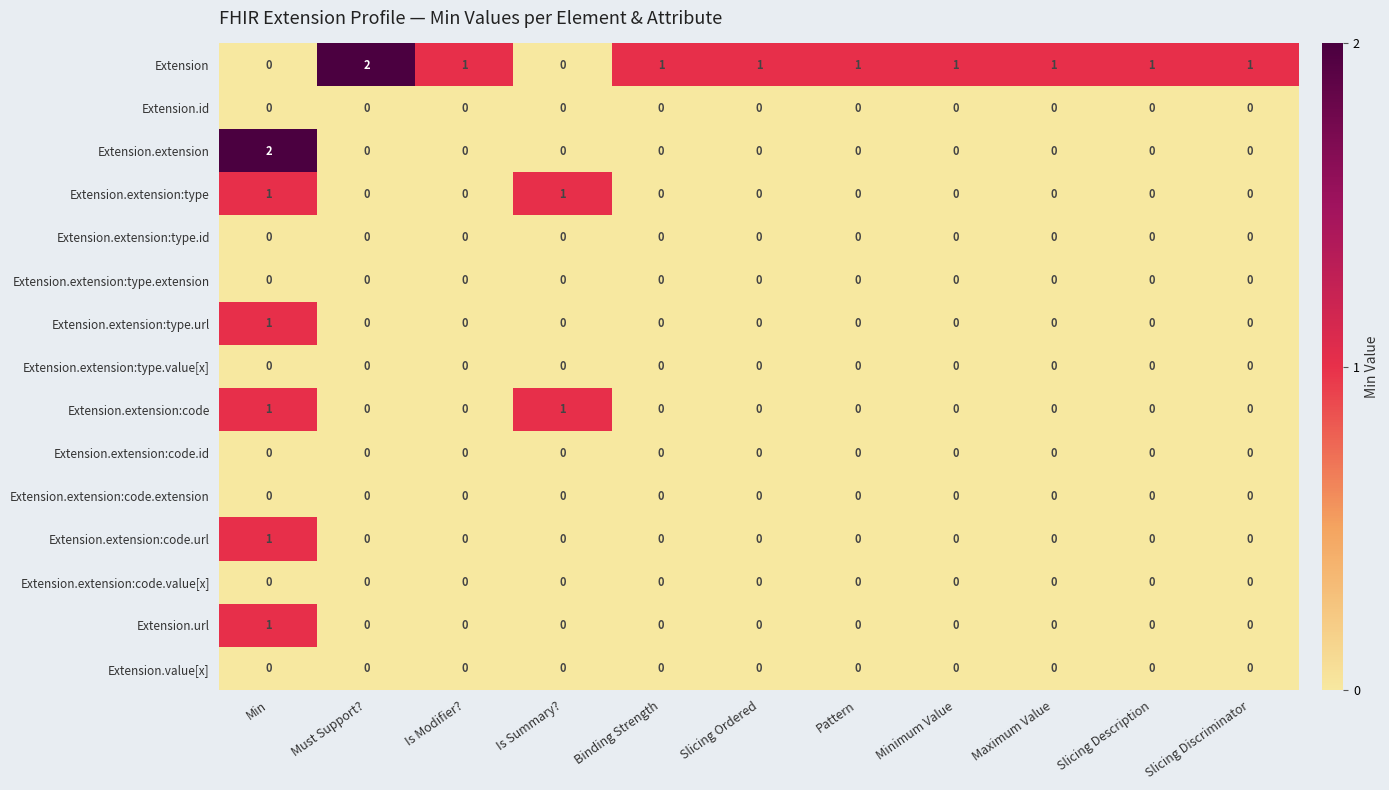

The value of Extension.extension:code at Is Modifier? is 0. True or false?

True